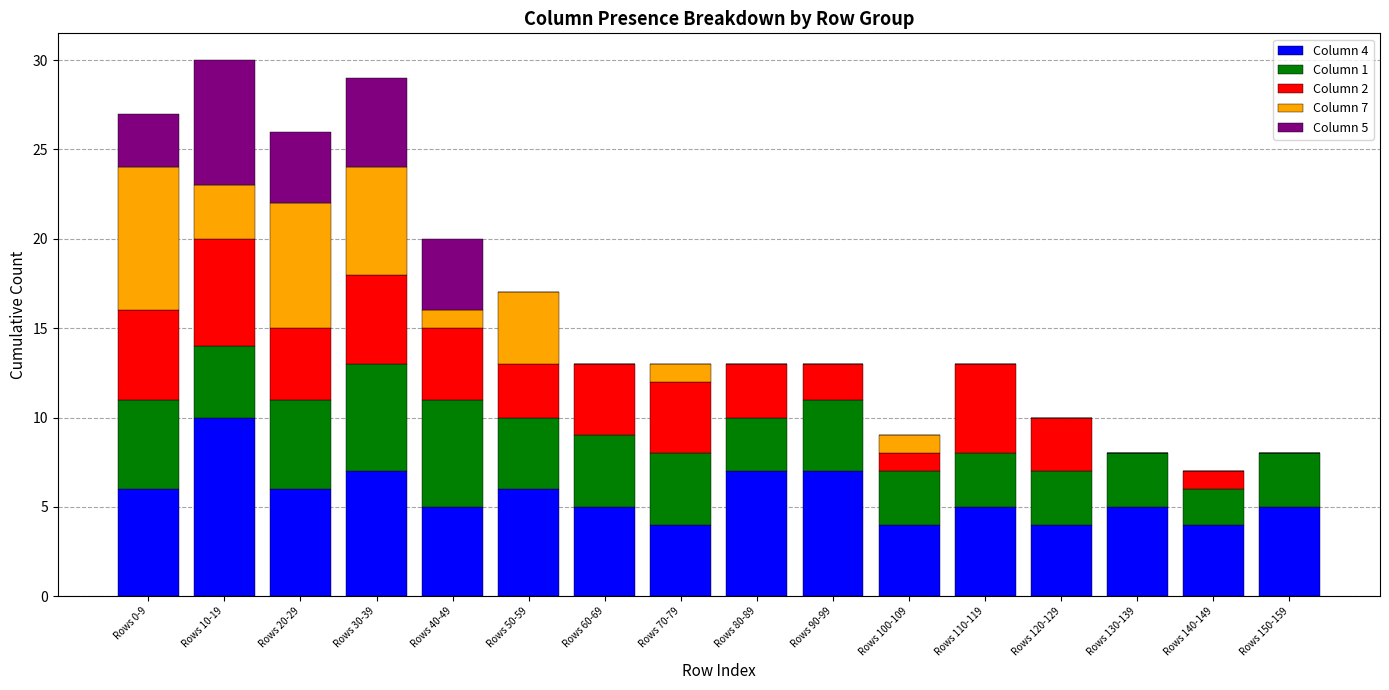

True or false: Column 4 has a value of 6 at Rows 50-59.

True